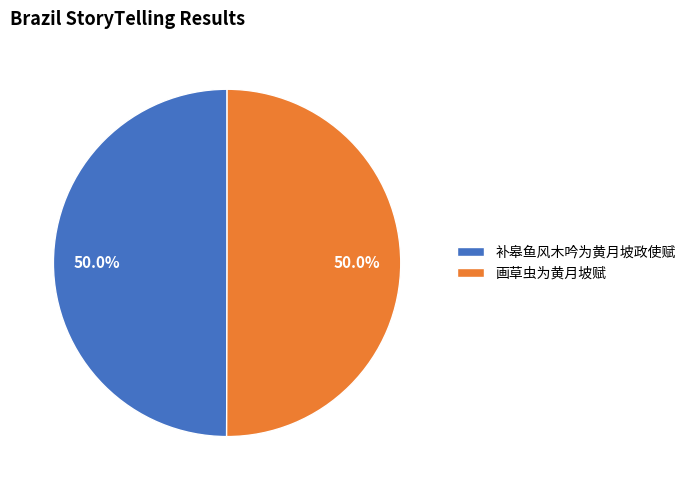

How many slices are in this pie chart?

2